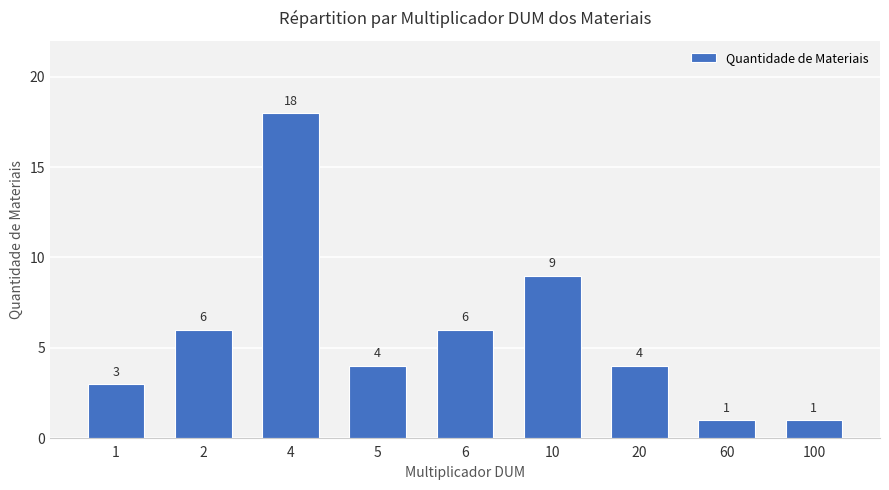

What is the value of the 5th bar from the left?

6